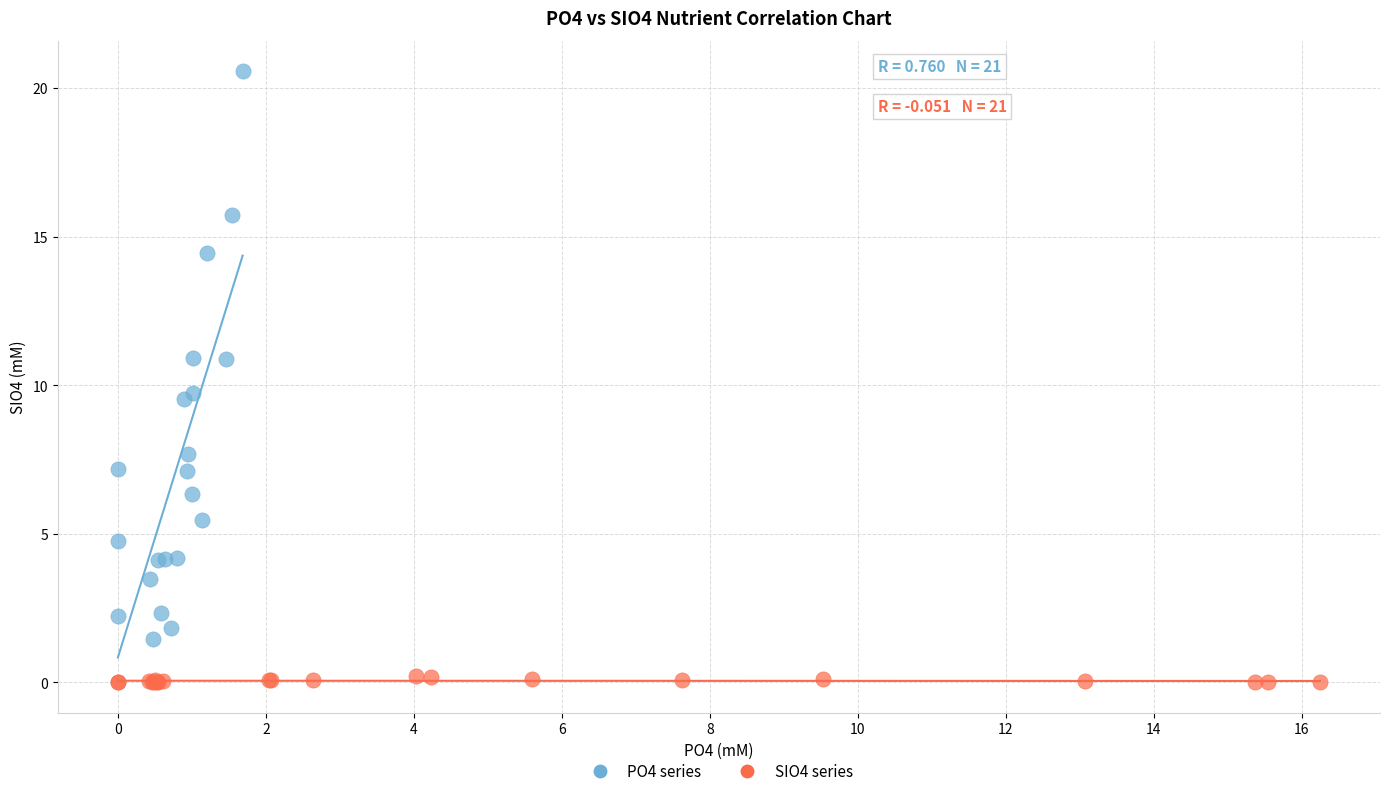

Which series has the largest Y range (max minus min)?

PO4 series